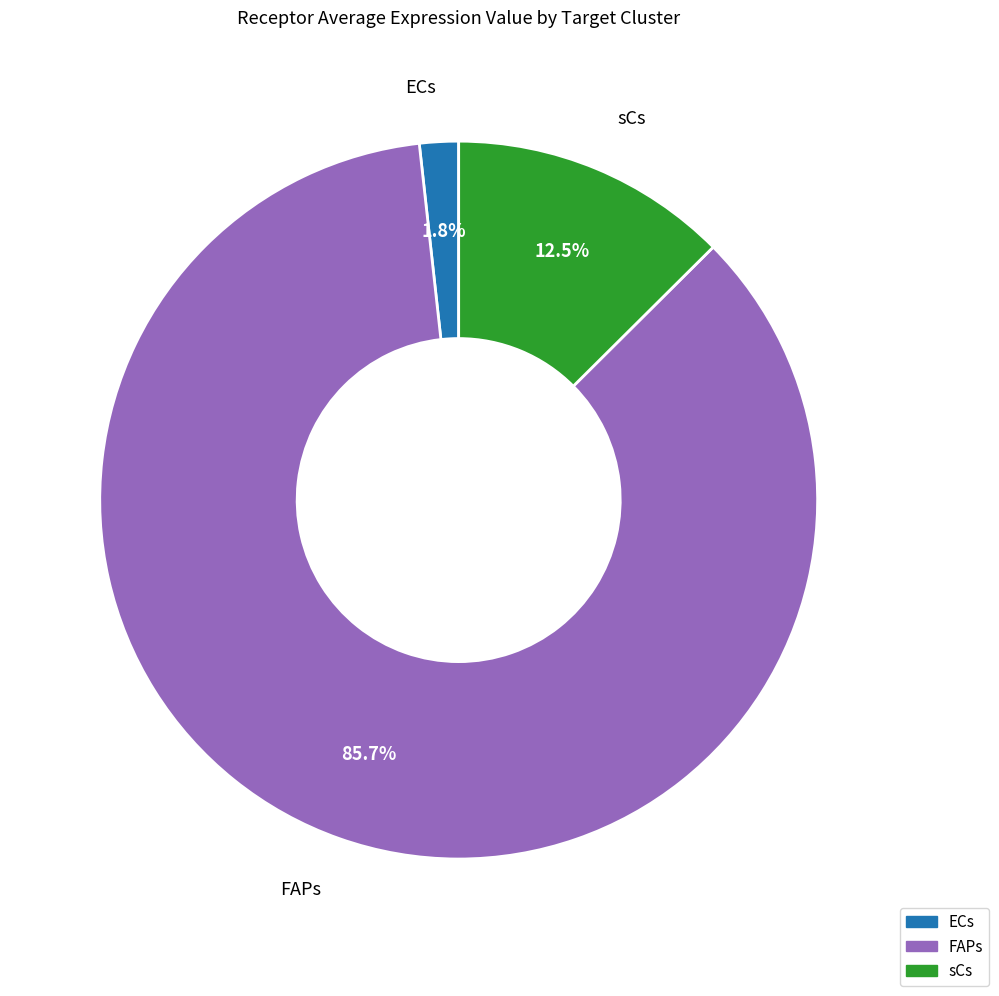

The FAPs slice represents 93% of the pie. True or false?

False